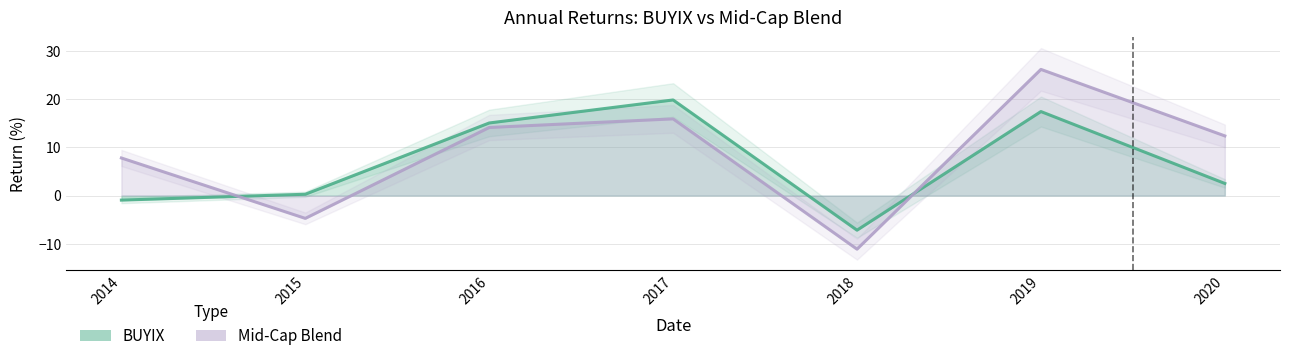

Which series has the largest total across all categories?

Mid-Cap Blend